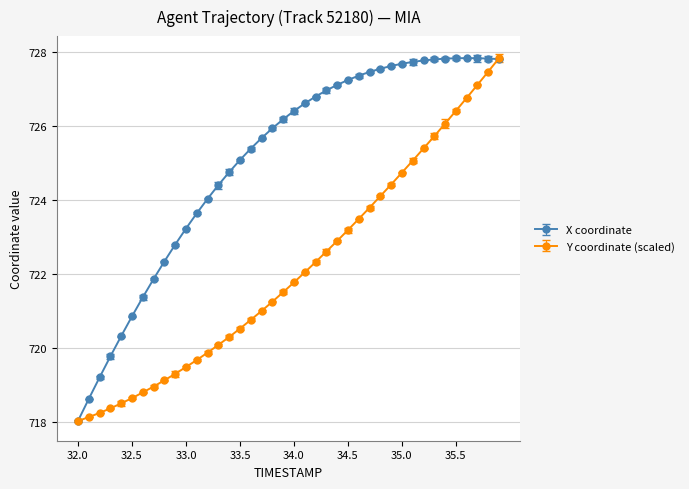

True or false: X coordinate has more than 0 points higher than both neighbors.

True